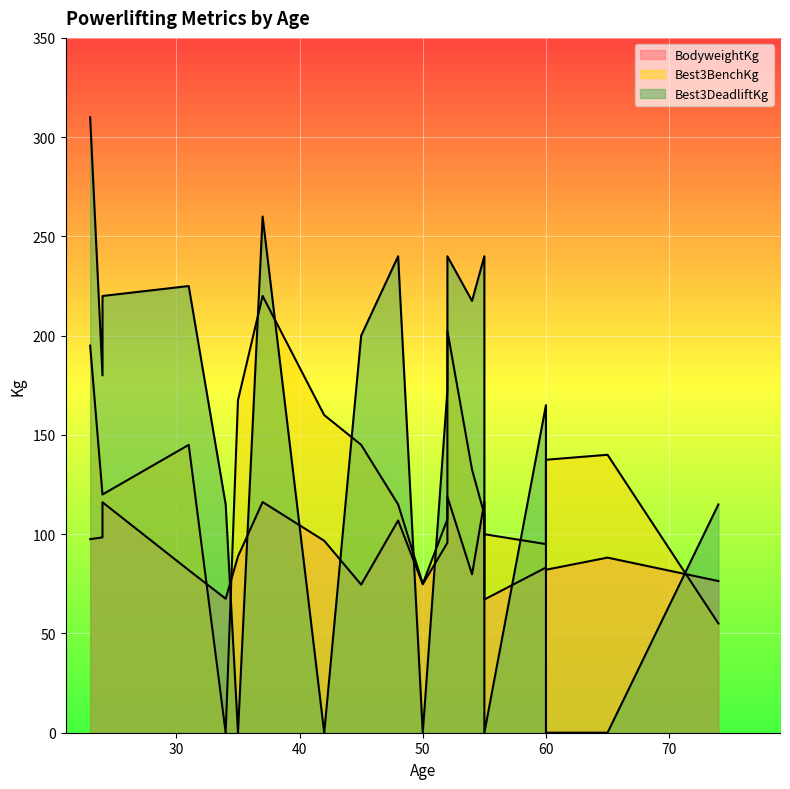

How many data points in Best3DeadliftKg are less than 180?

10